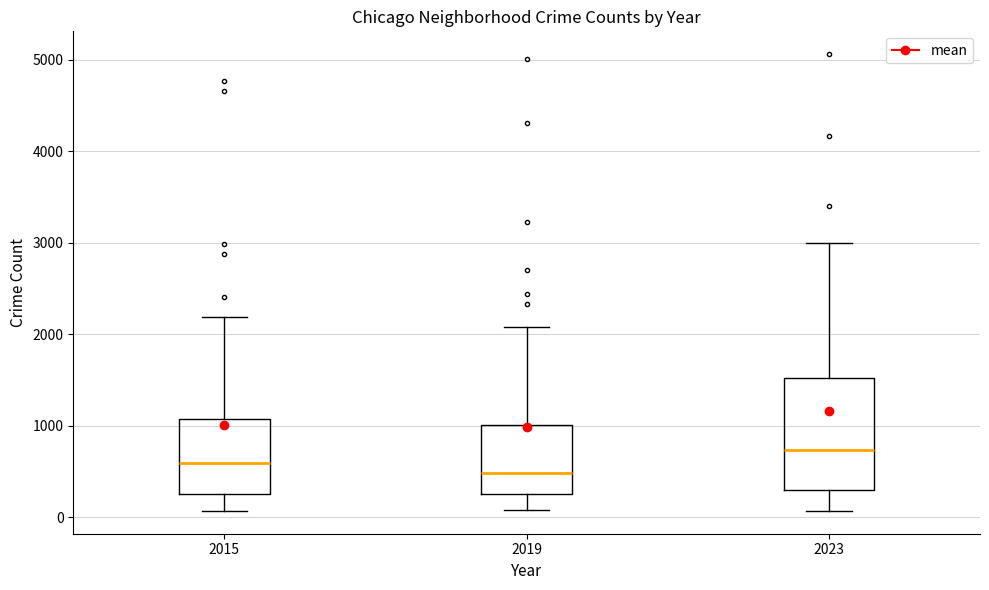

Which box is the tallest, from its lower edge to its upper edge?

2023